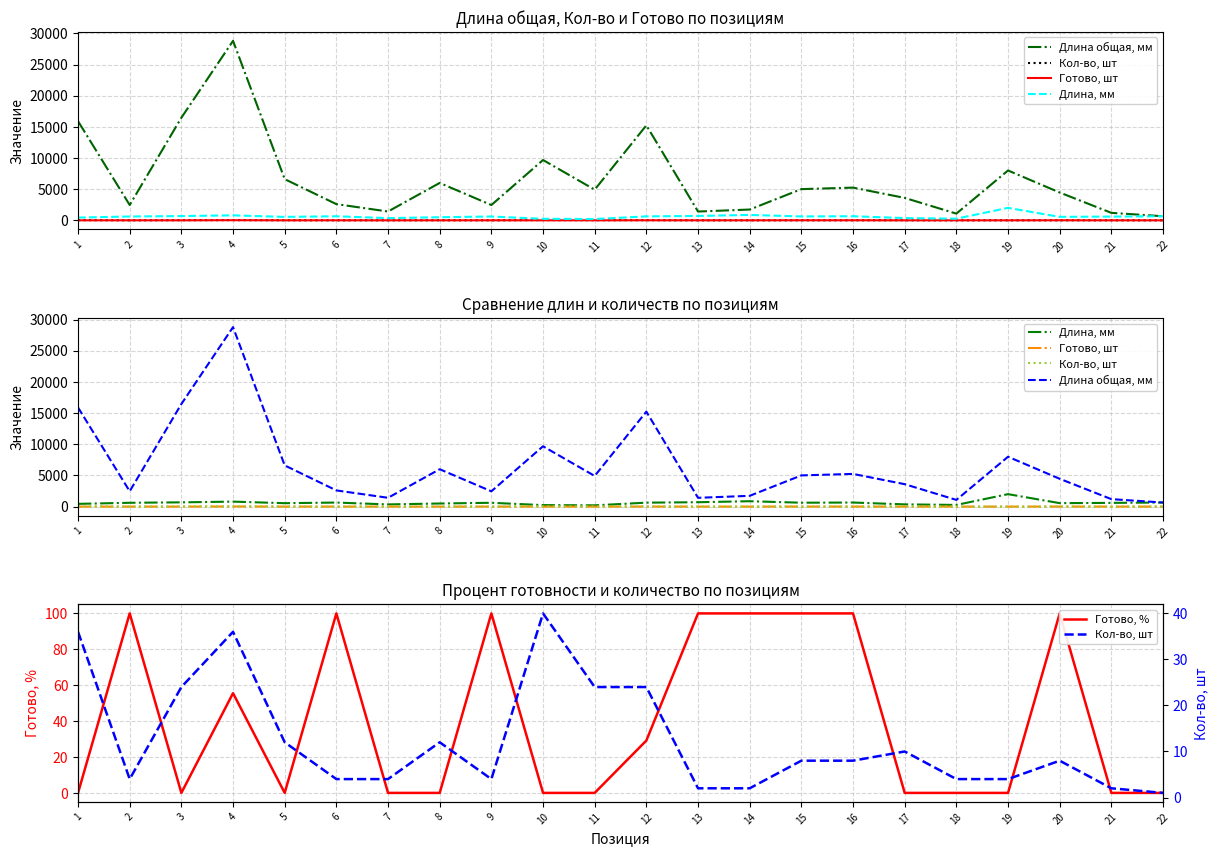

True or false: Кол-во, шт and Длина, мм intersect in this chart.

False